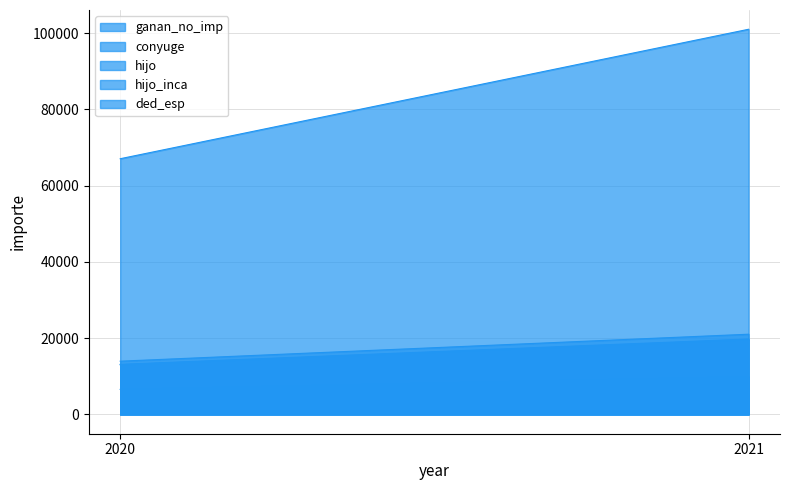

Is it true that ded_esp equals 67071.4 at 2020?

True